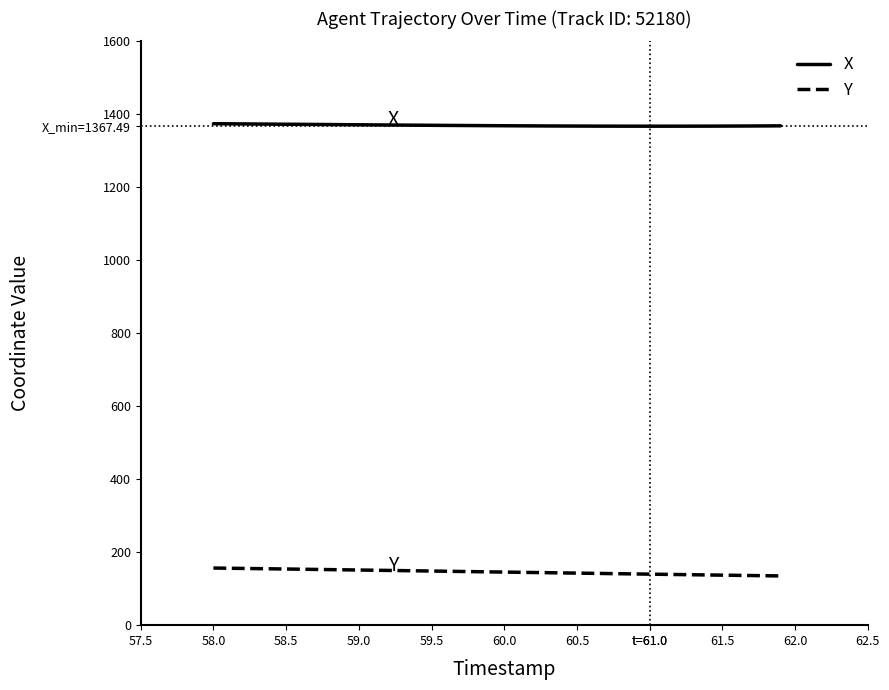

Does the chart display data point markers on the line(s)?

No